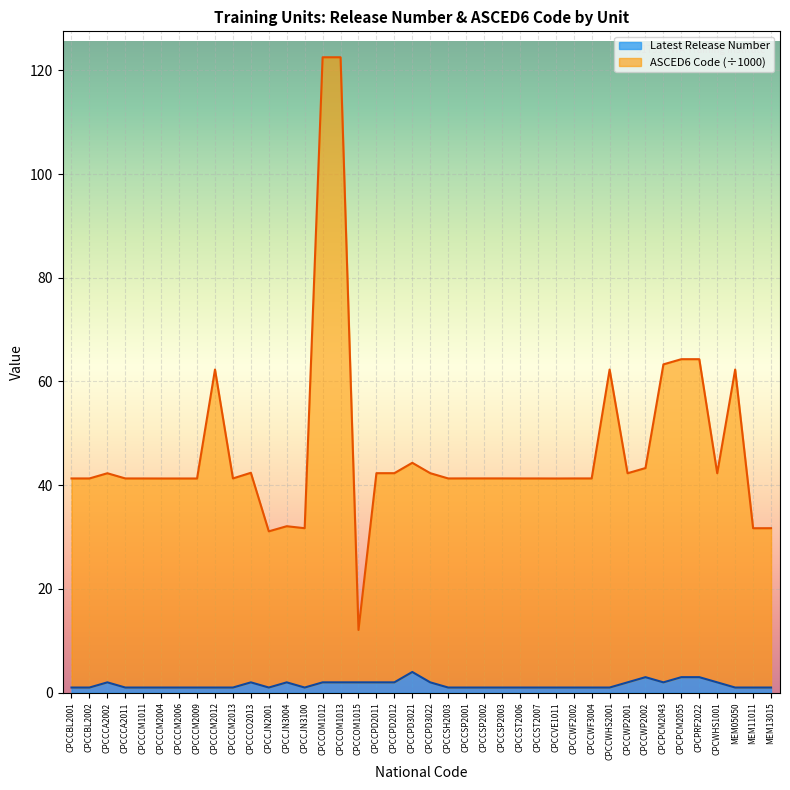

Does the chart display data point markers on the line(s)?

No